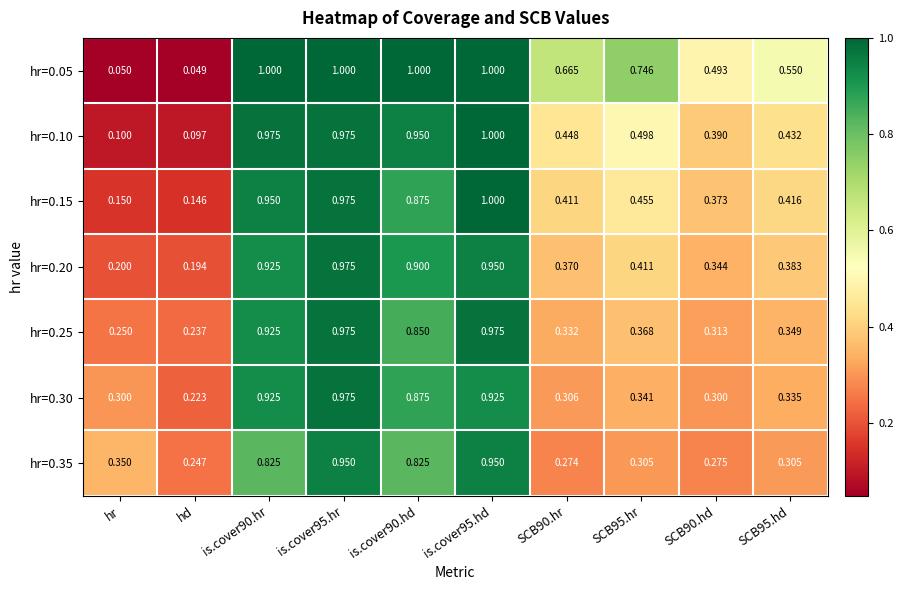

At which label does hr=0.30 reach its minimum?

hd